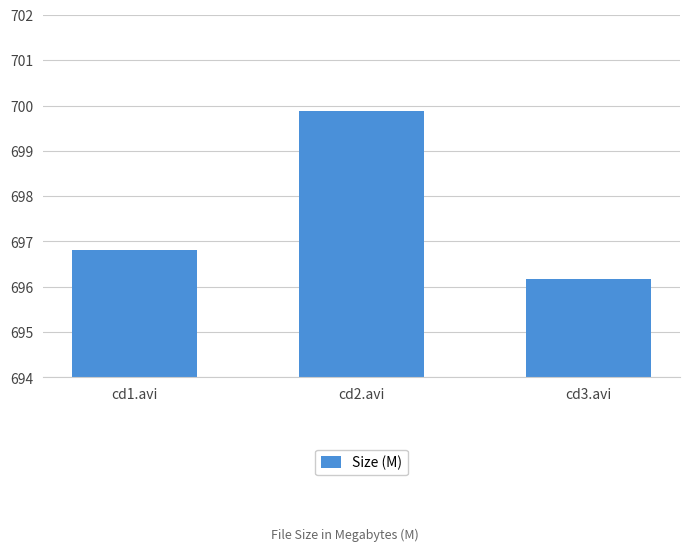

What is the average value?

697.6